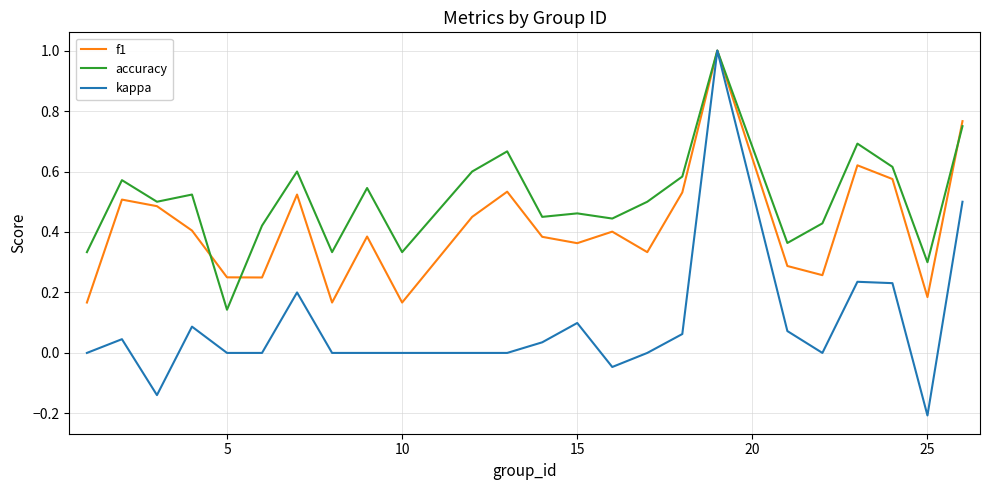

List the series in order of their overall mean, lowest first.

kappa, f1, accuracy